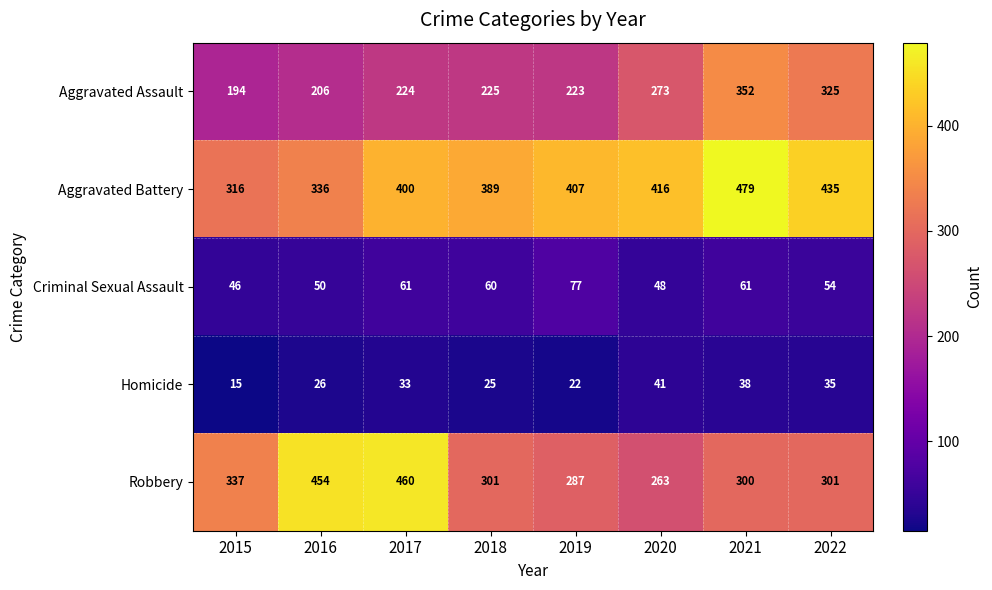

What is the smallest value displayed?

15